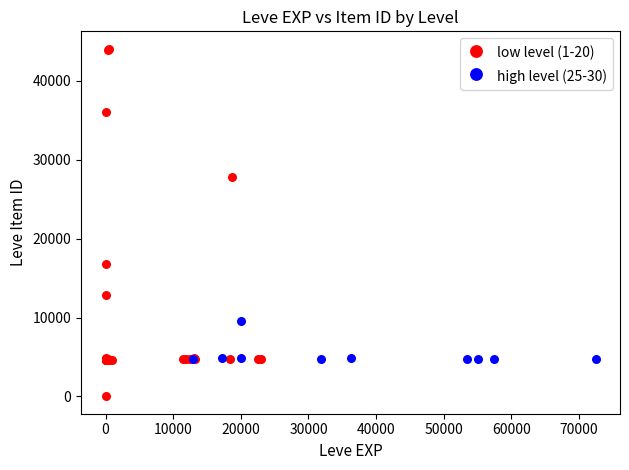

Which series reaches the maximum Y coordinate?

low level (1-20)